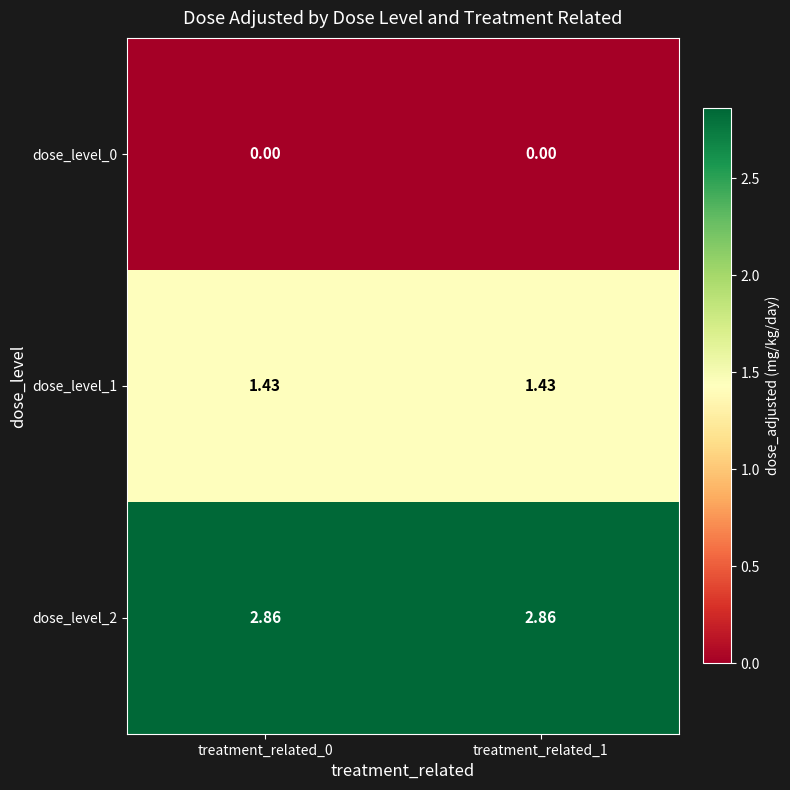

Reading right to left, list all the values displayed in this chart.

dose_level_0: treatment_related_1=0.0	treatment_related_0=0.0
dose_level_1: treatment_related_1=1.4	treatment_related_0=1.4
dose_level_2: treatment_related_1=2.9	treatment_related_0=2.9